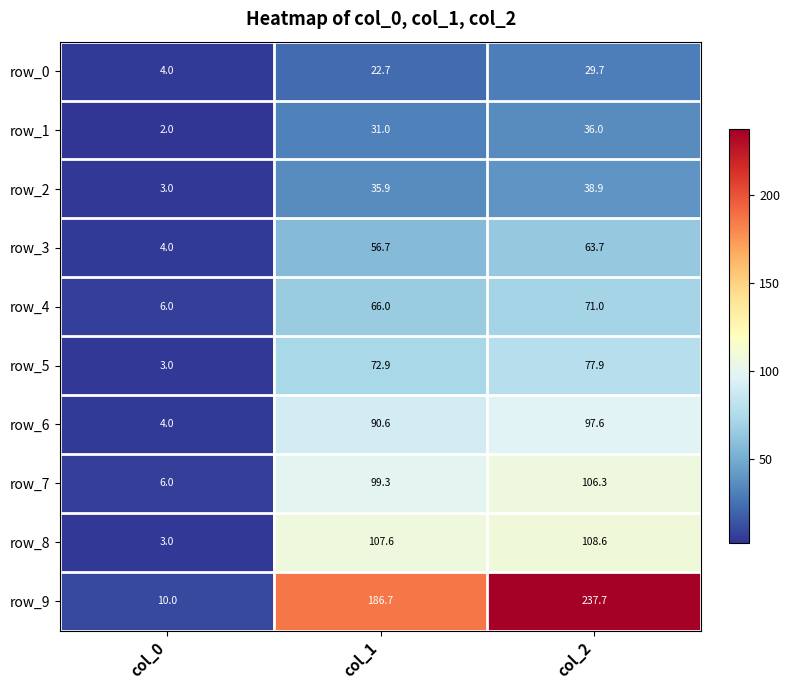

Where is row_2 nearest to the value 20?

col_1